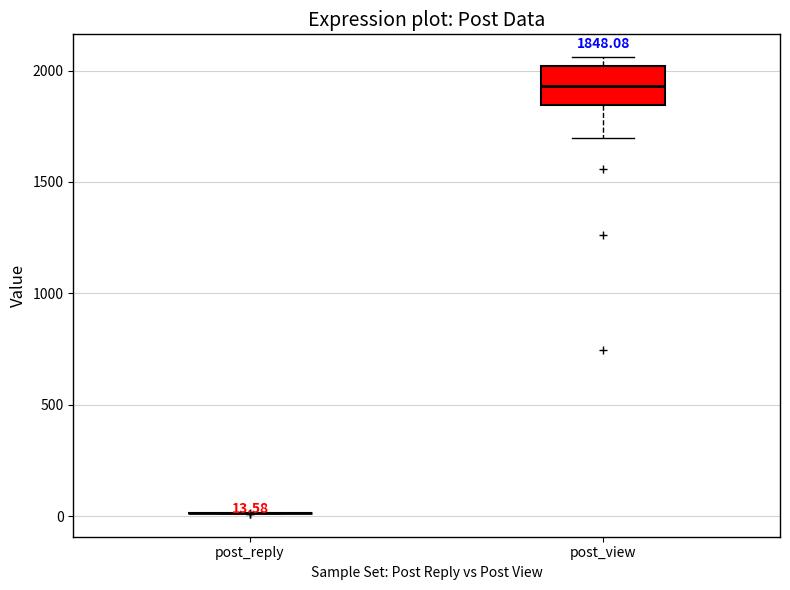

Which box is the tallest, from its lower edge to its upper edge?

post_view